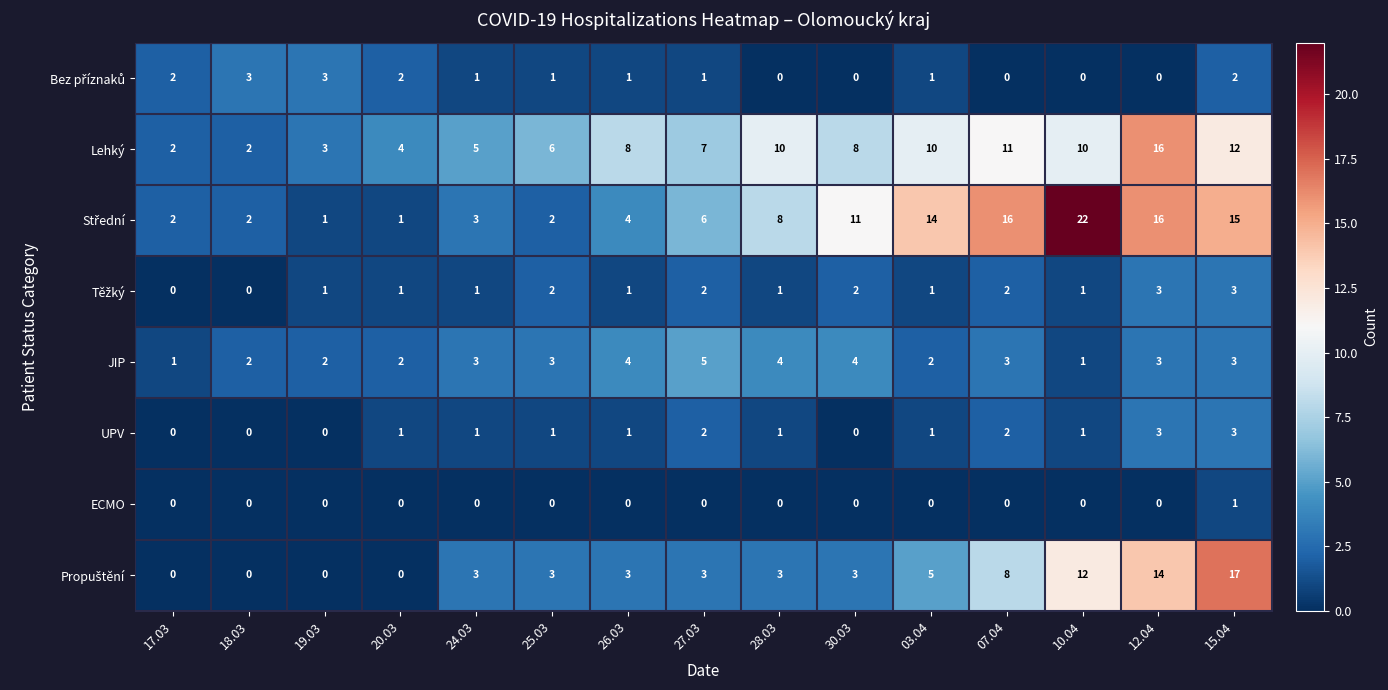

What is the difference between the Lehký values at 24.03 and 26.03?

3